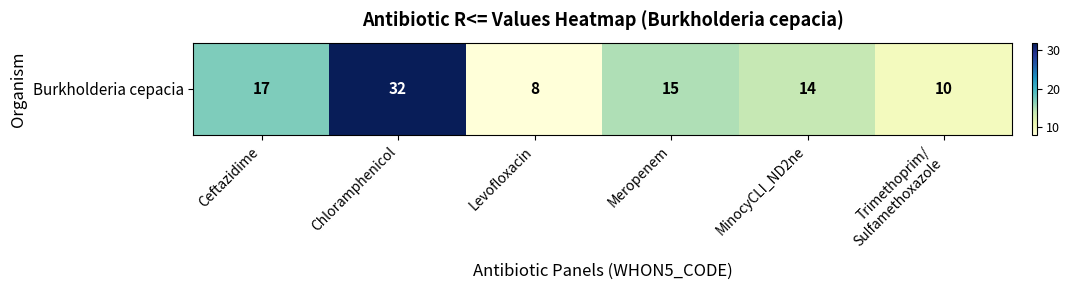

At which label is the value closest to 20?

Ceftazidime